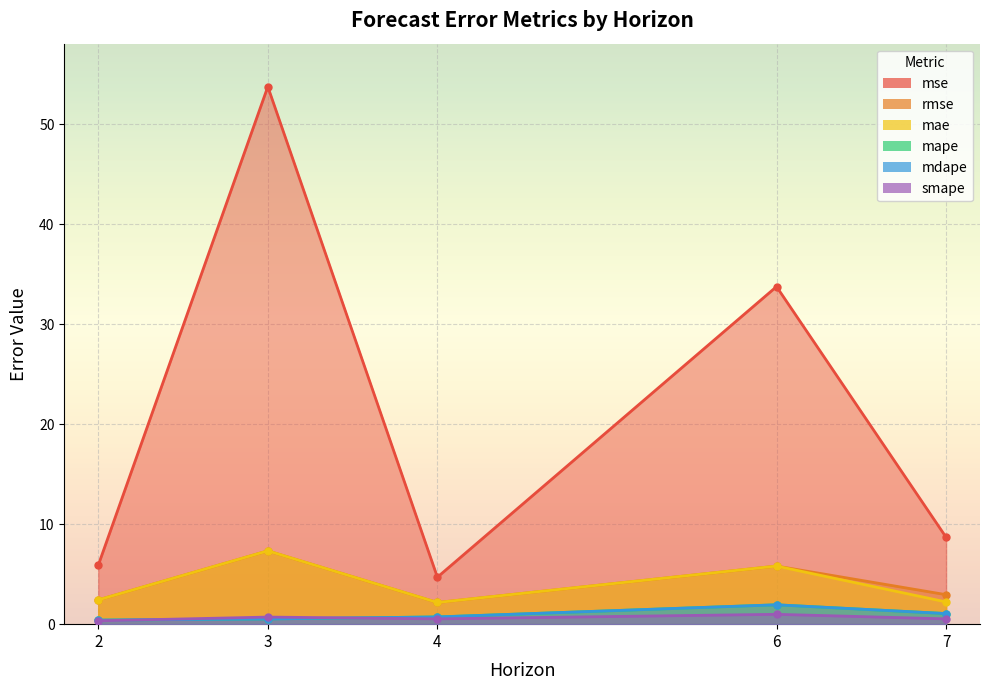

How many data points does each series have?

5